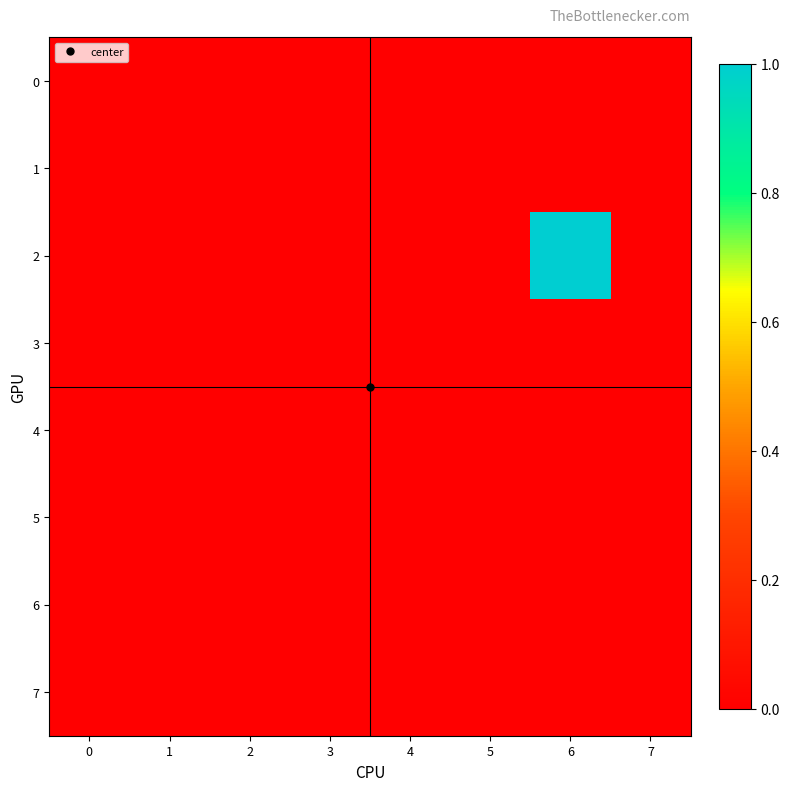

Reading left to right, what are all the values shown in this chart?

0: 0=0	1=0	2=0	3=0	4=0	5=0	6=0	7=0
1: 0=0	1=0	2=0	3=0	4=0	5=0	6=0	7=0
2: 0=0	1=0	2=0	3=0	4=0	5=0	6=1	7=0
3: 0=0	1=0	2=0	3=0	4=0	5=0	6=0	7=0
4: 0=0	1=0	2=0	3=0	4=0	5=0	6=0	7=0
5: 0=0	1=0	2=0	3=0	4=0	5=0	6=0	7=0
6: 0=0	1=0	2=0	3=0	4=0	5=0	6=0	7=0
7: 0=0	1=0	2=0	3=0	4=0	5=0	6=0	7=0